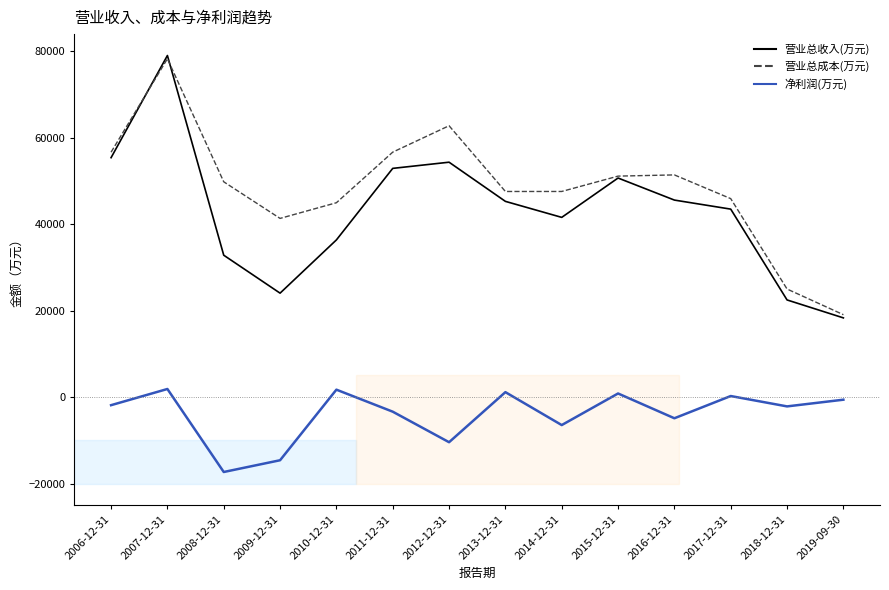

Where does the 营业总成本(万元) series first go above 49767?

2006-12-31